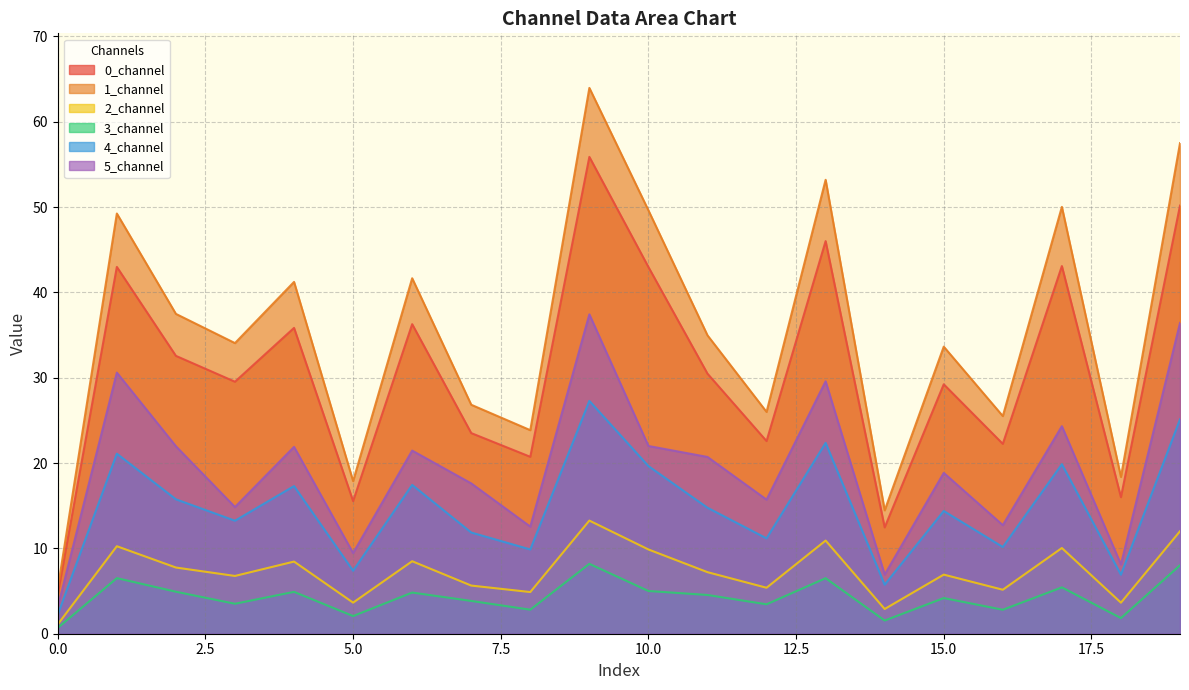

The 2_channel series shows 6.8 at 3. True or false?

True